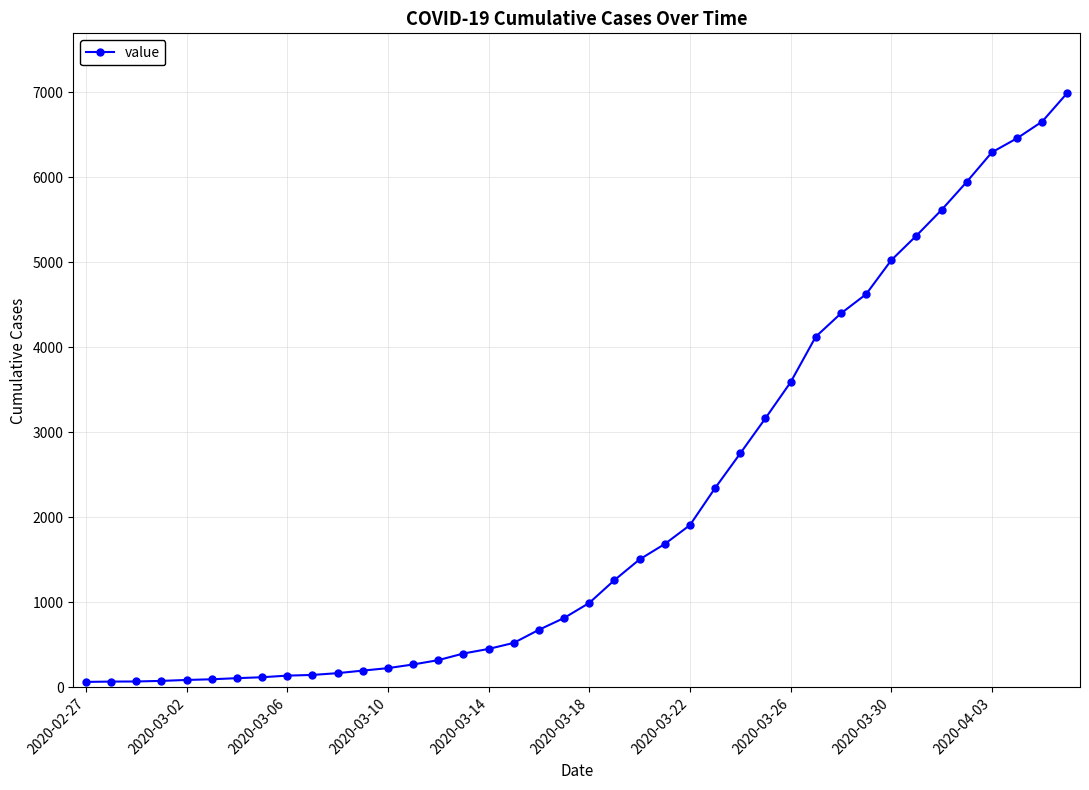

What is the sum of all values?

85677